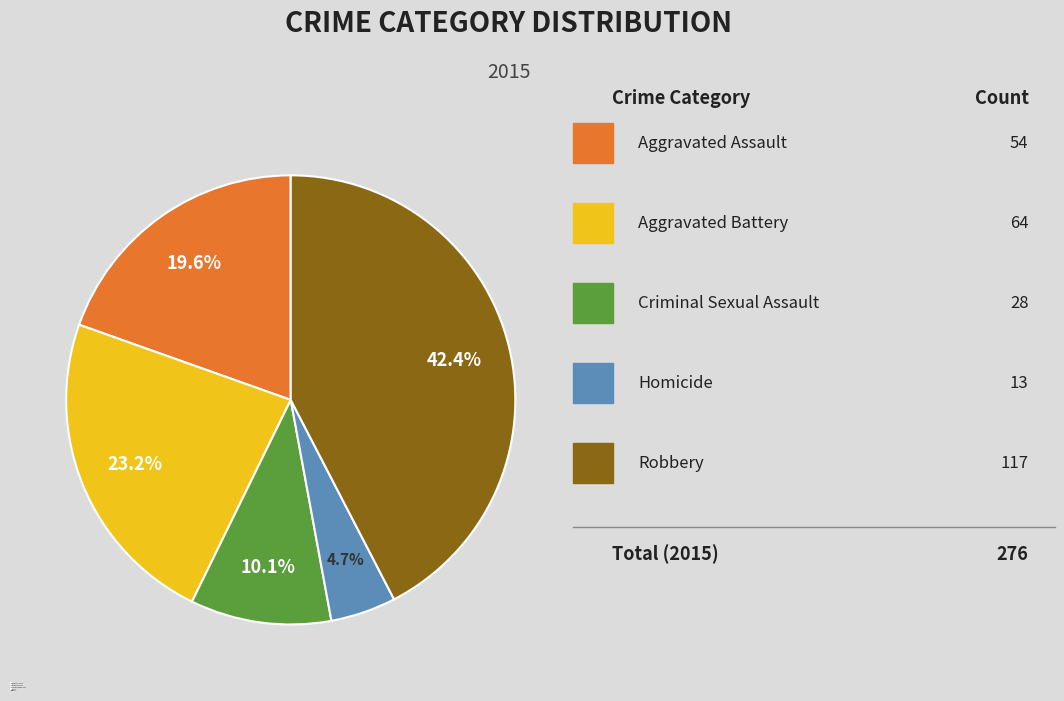

How much of the chart is everything except Aggravated Assault?

80.4%